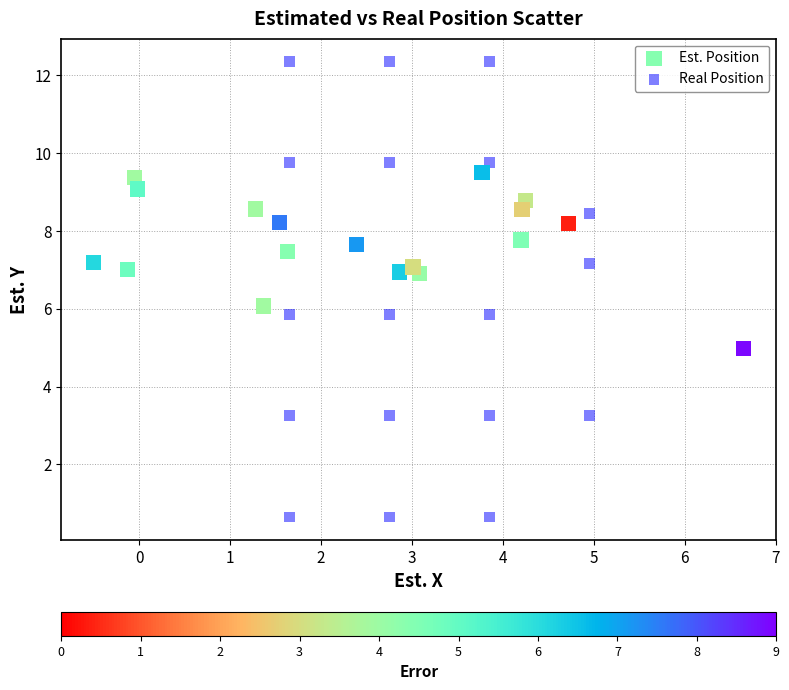

What are all the series names shown in the legend?

Est. Position, Real Position